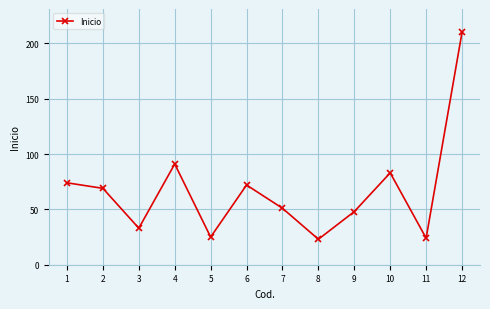

What is the sum of all values?

803